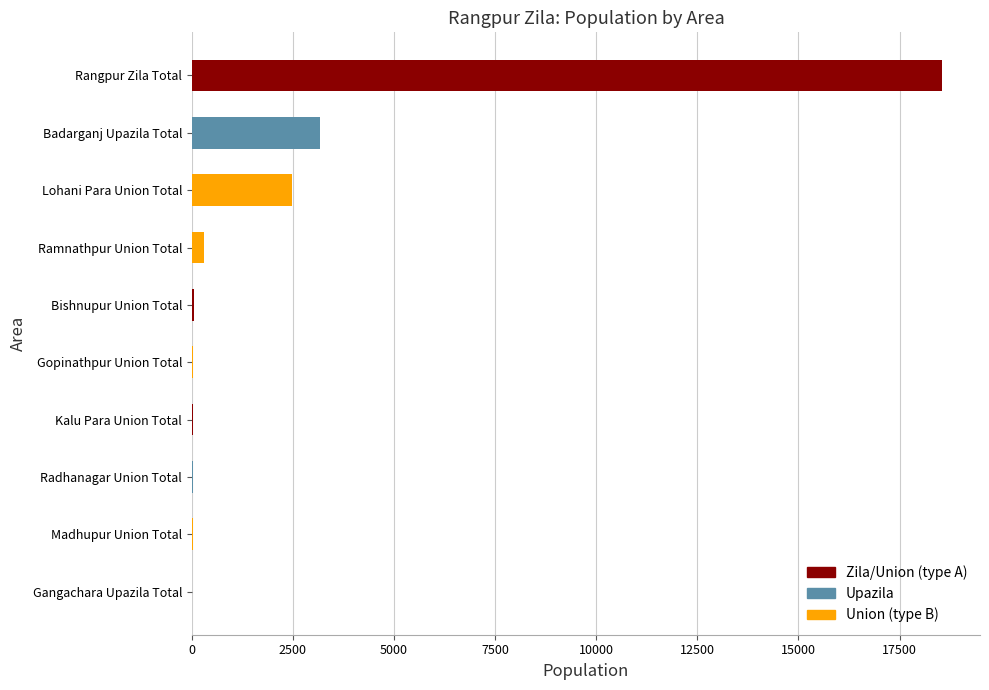

What is the sum of all values?

24689